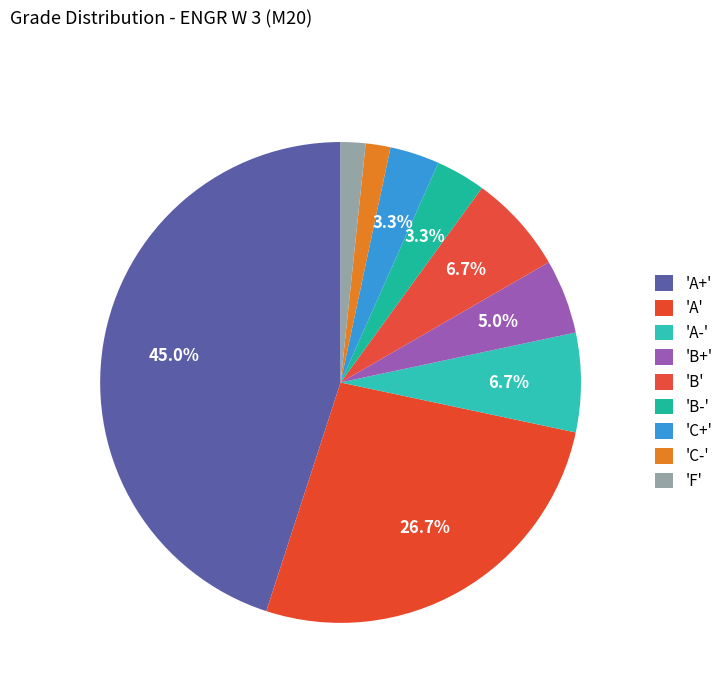

Does any single category account for the majority?

No